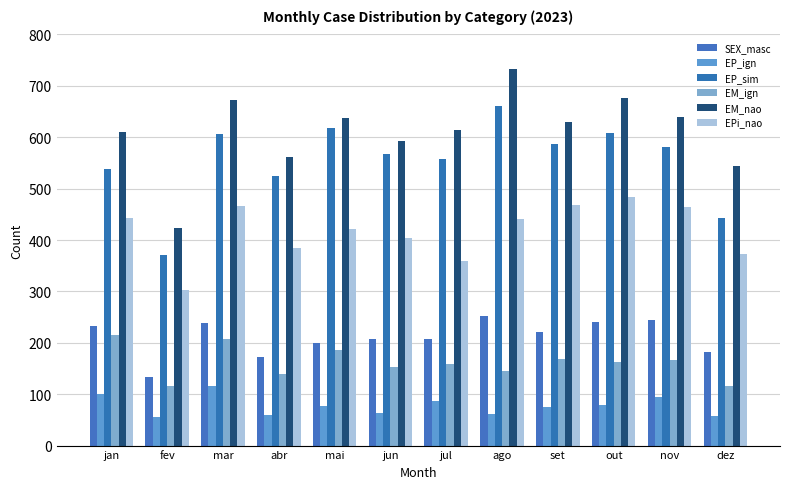

List the series in order of their peak value, highest first.

EM_nao, EP_sim, EPi_nao, SEX_masc, EM_ign, EP_ign